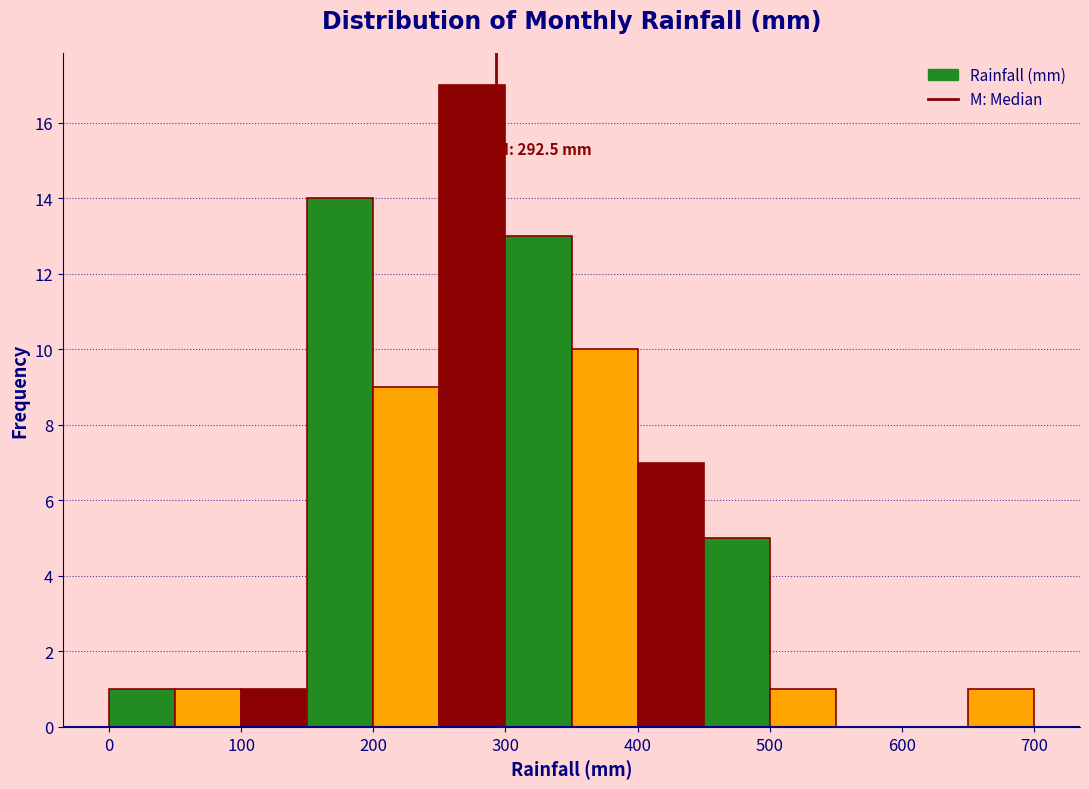

Which range on the x-axis has the tallest bar?

250 to 300